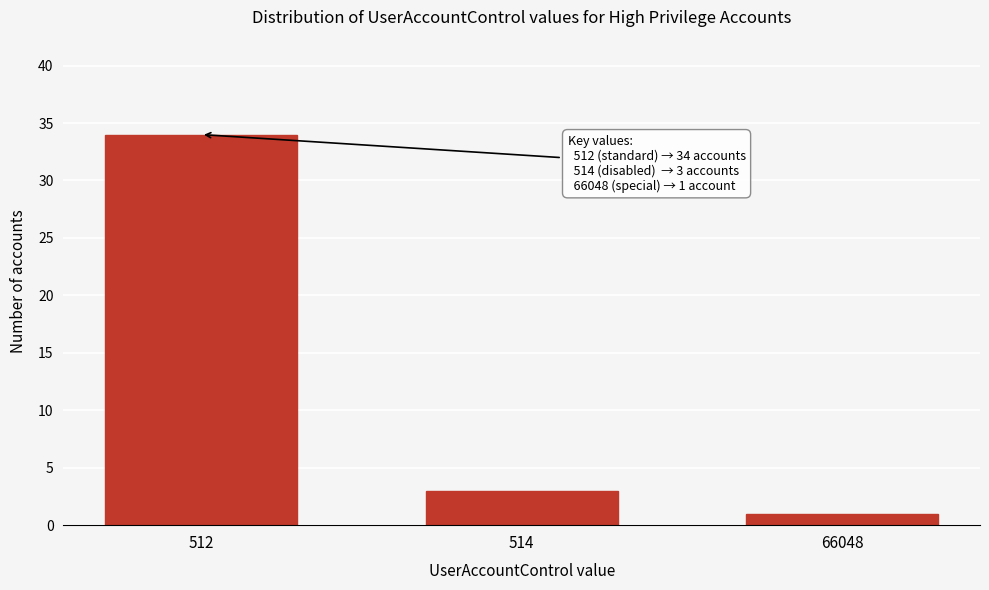

Reading left to right, extract all data points from this chart.

34	3	1